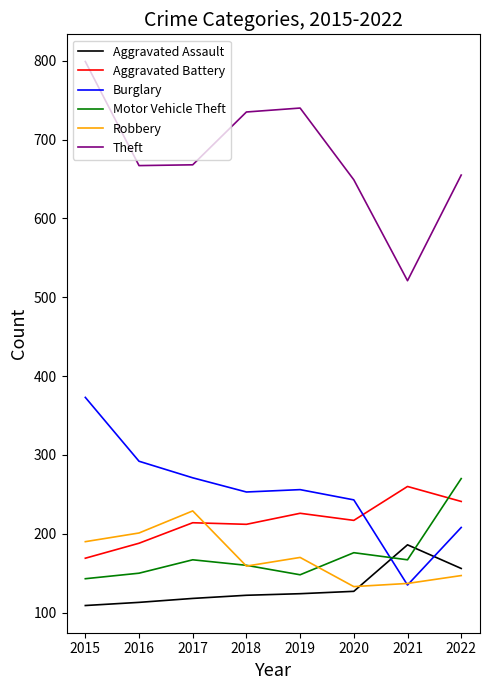

Rank the series at 2015 from highest to lowest value.

Theft, Burglary, Robbery, Aggravated Battery, Motor Vehicle Theft, Aggravated Assault